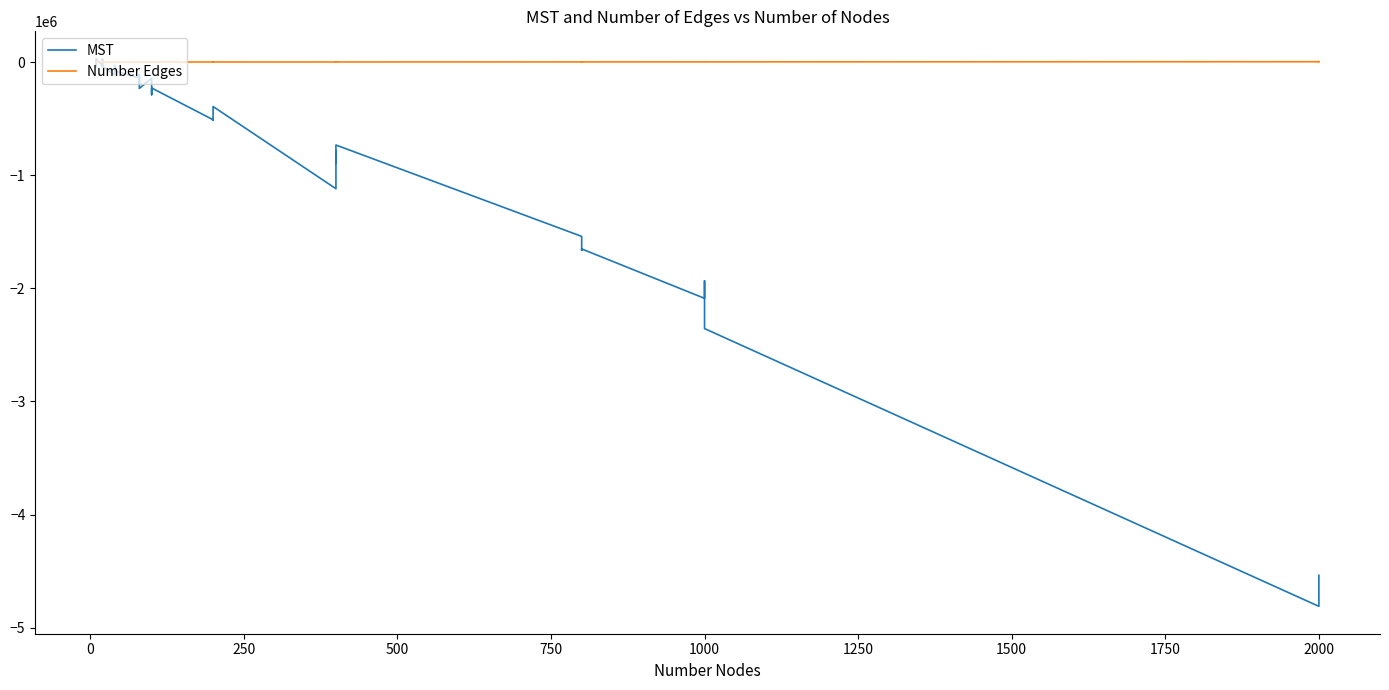

What is the sum of all MST values?

-41228946